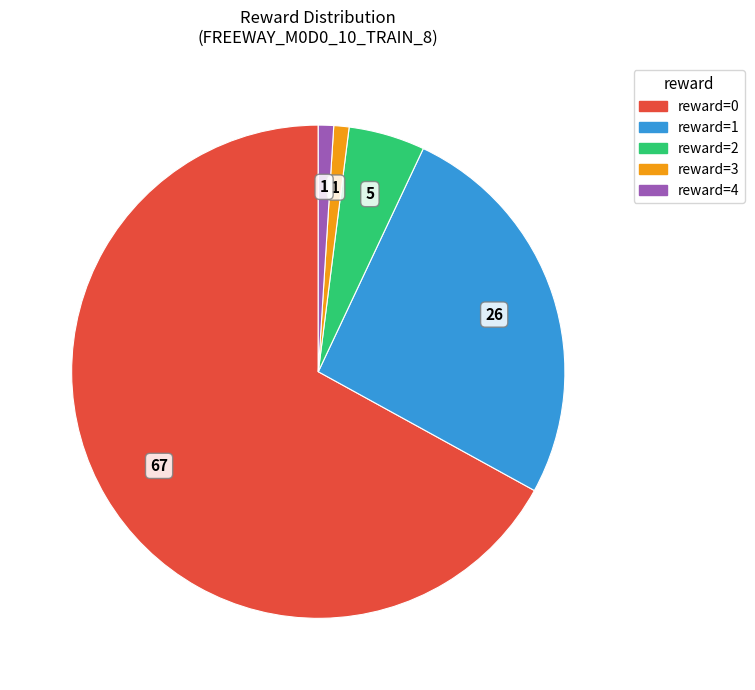

True or false: reward=4 accounts for 11% of the total.

False